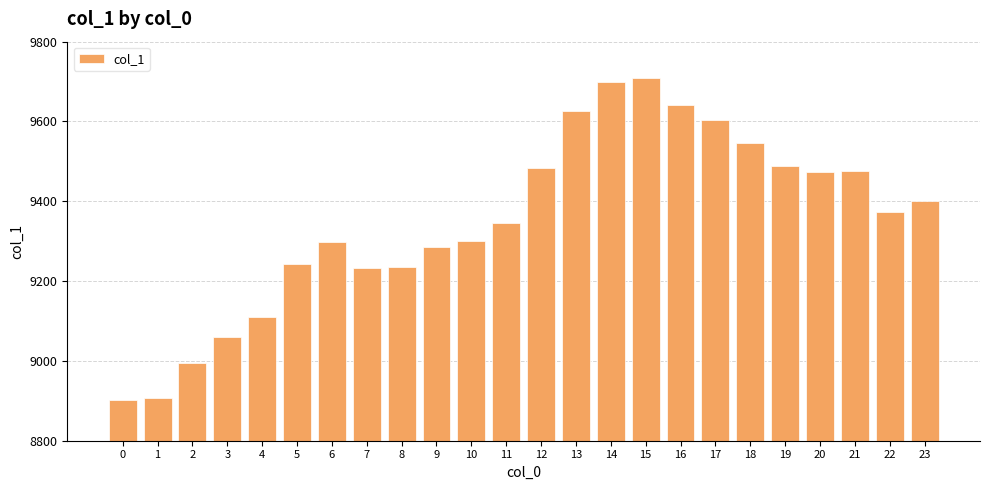

What is the greatest value displayed?

9709